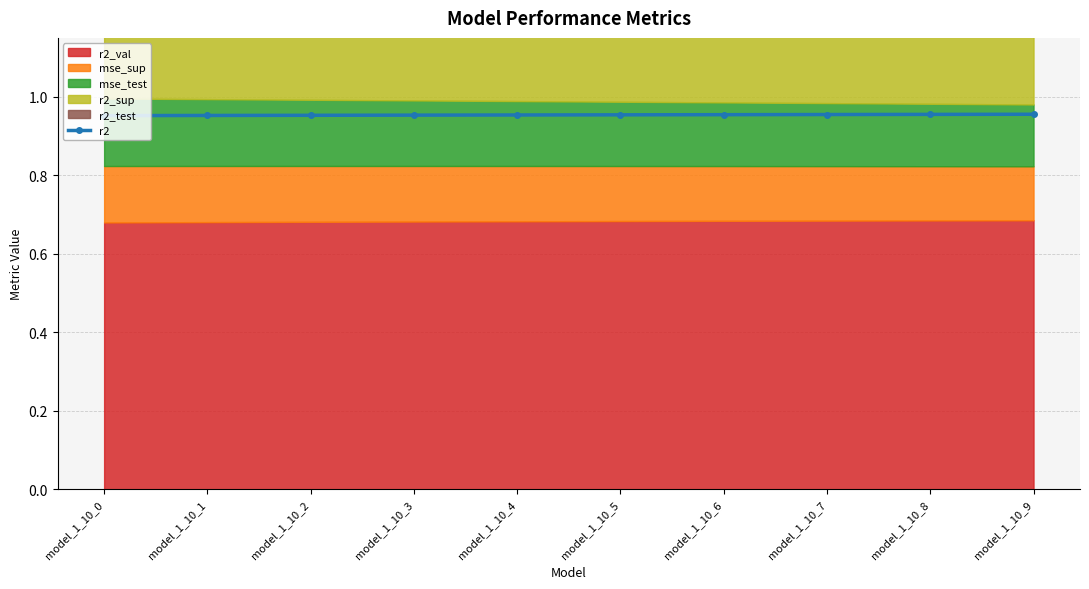

Where is the data nearest to the value 0?

model_1_10_0